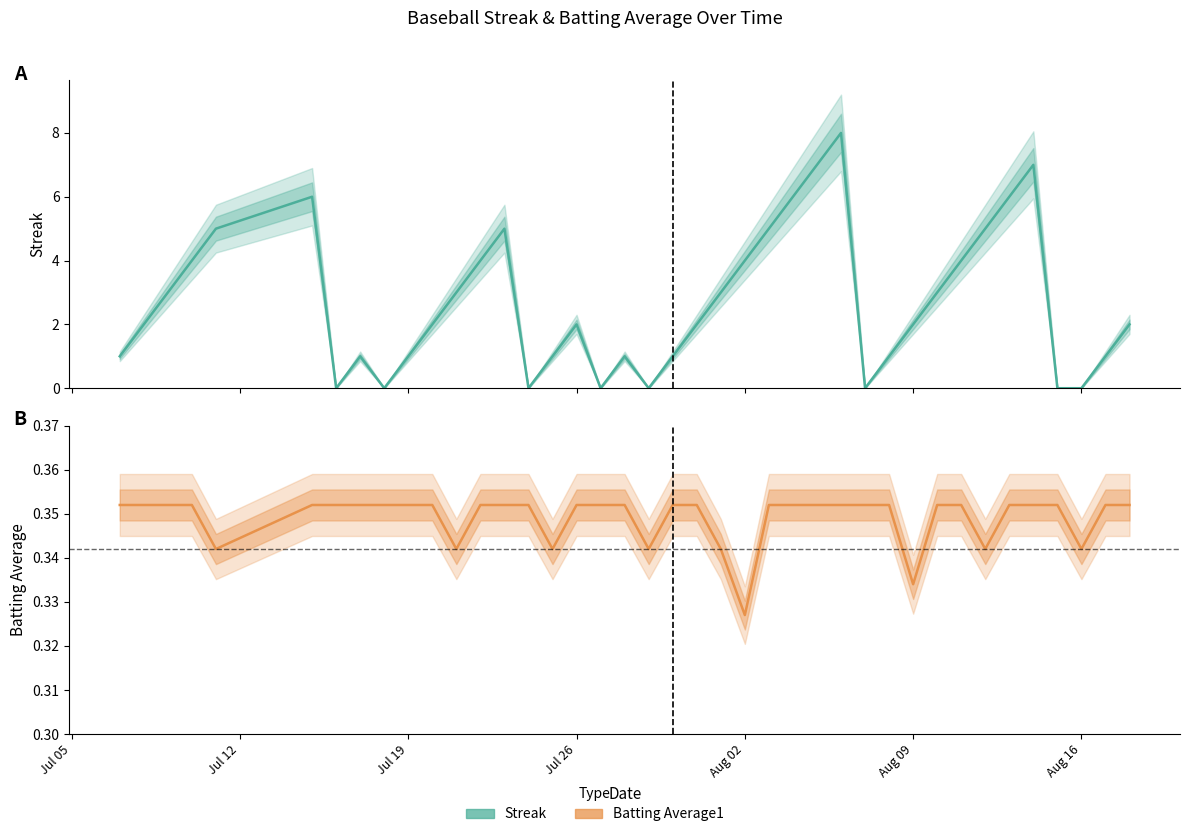

How many data points in Streak are less than 2?

16